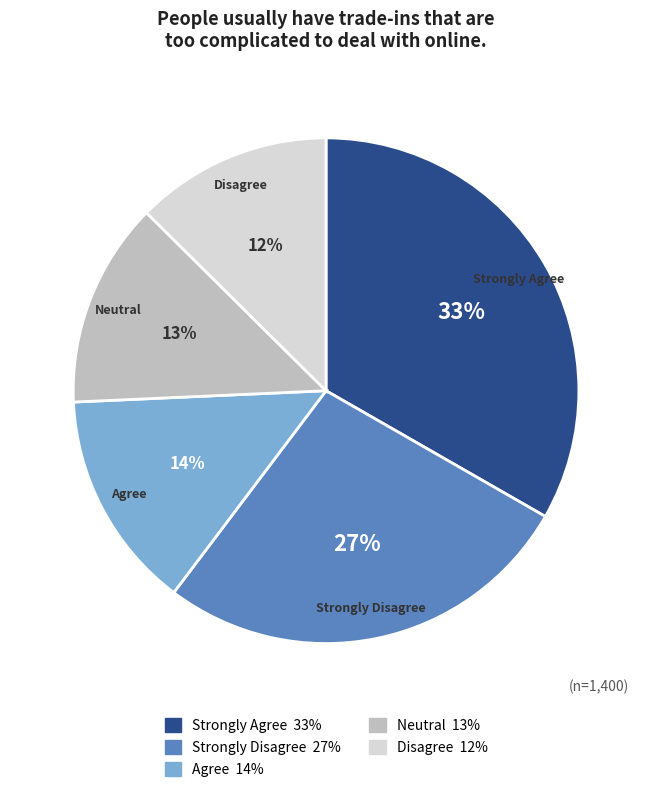

Which slice is the smallest?

Disagree